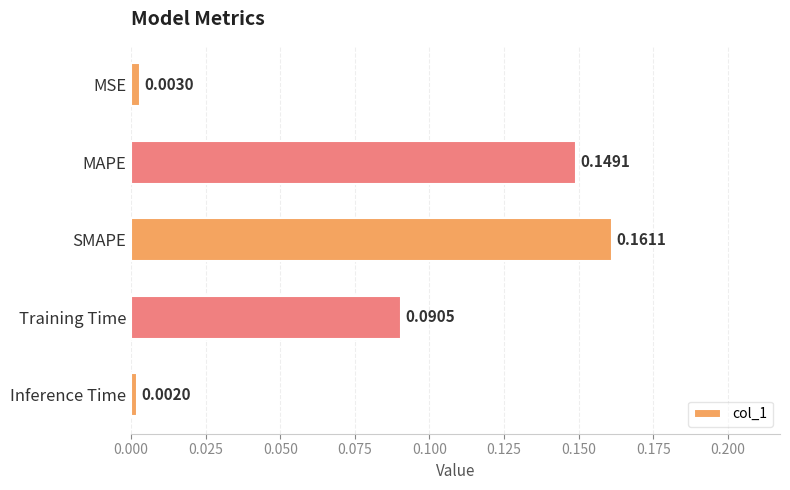

Rank the categories by value from lowest to highest.

Inference Time, MSE, Training Time, MAPE, SMAPE